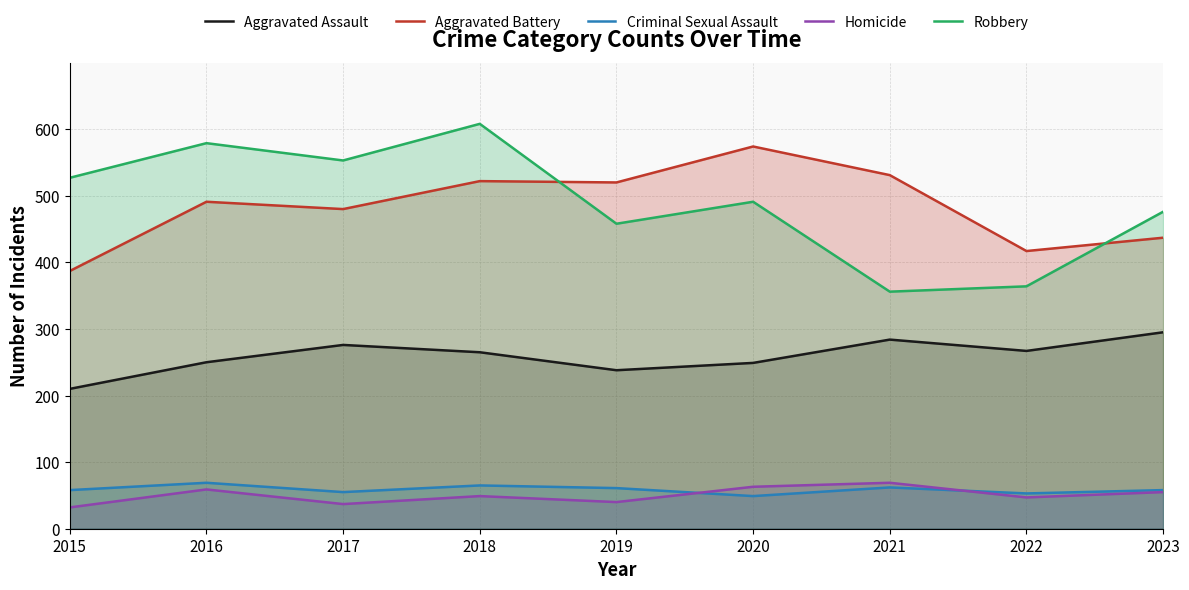

How many categories are shown in the chart?

9